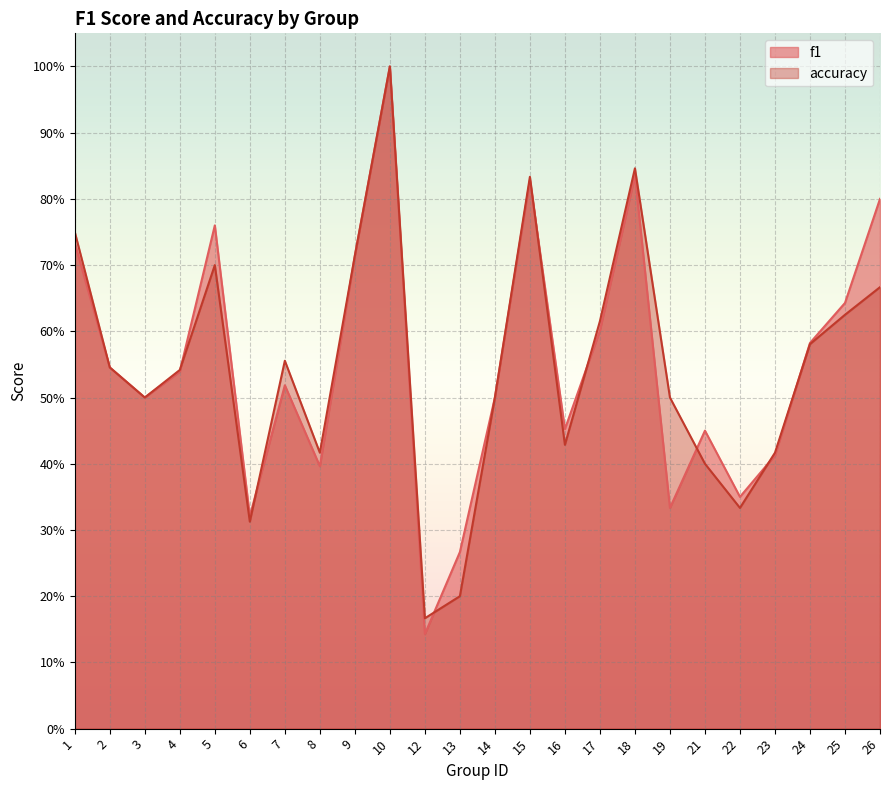

What is the minimum value shown in the chart?

0.1